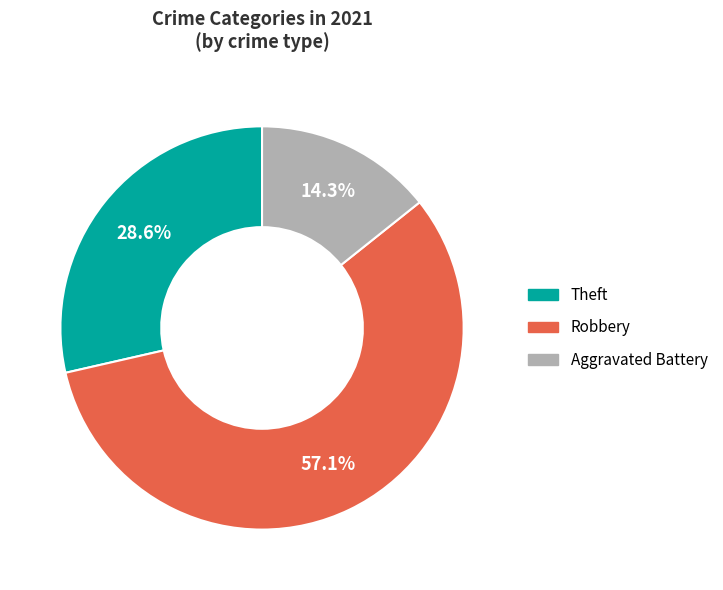

Between Aggravated Battery and Robbery, which is larger?

Robbery